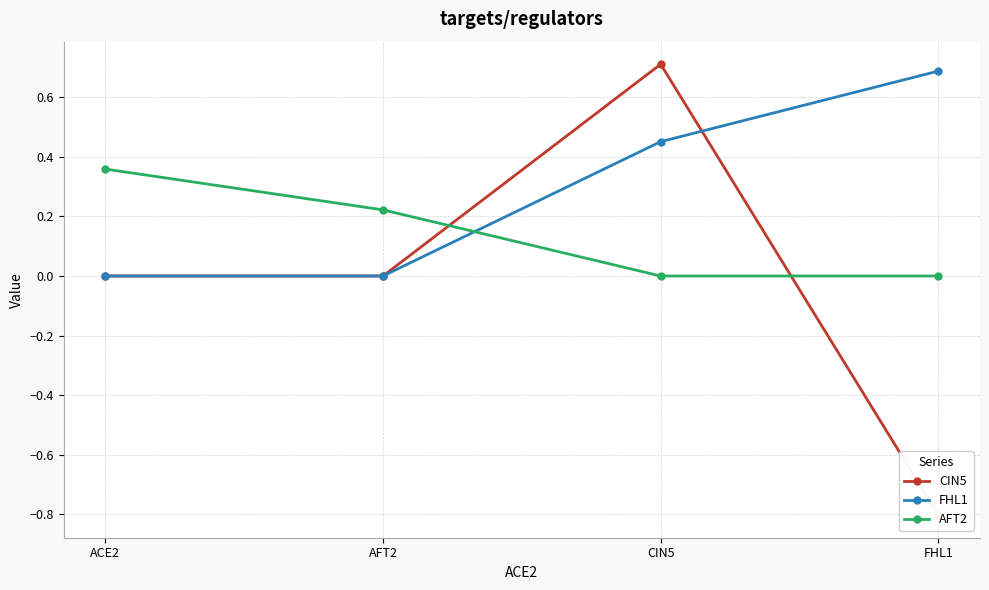

What is the difference between the second highest and minimum values in the AFT2 series?

0.2